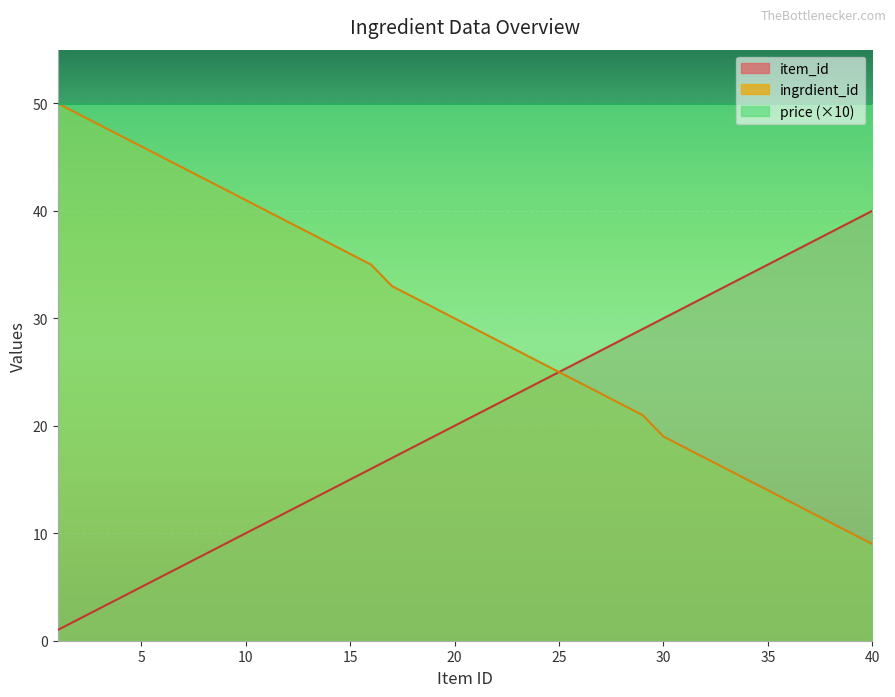

Where does the ingrdient_id series first go above 30?

1